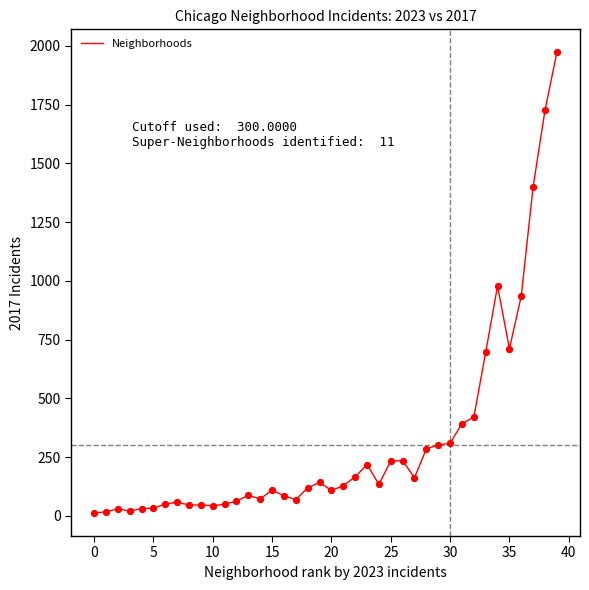

How many lines are shown in the chart?

1